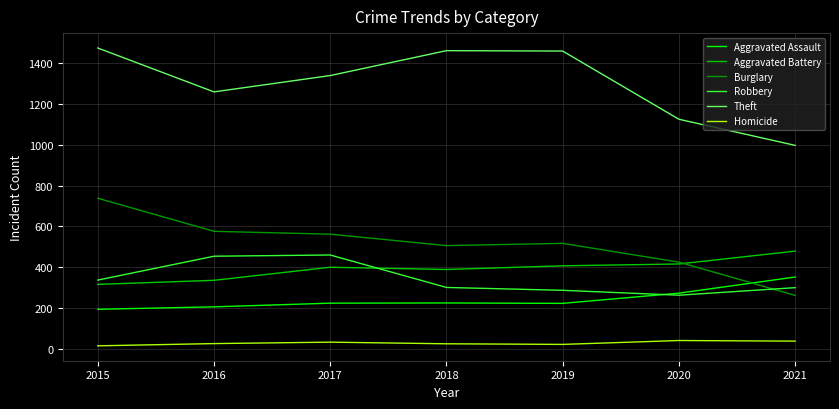

Which series has the largest total across all categories?

Theft